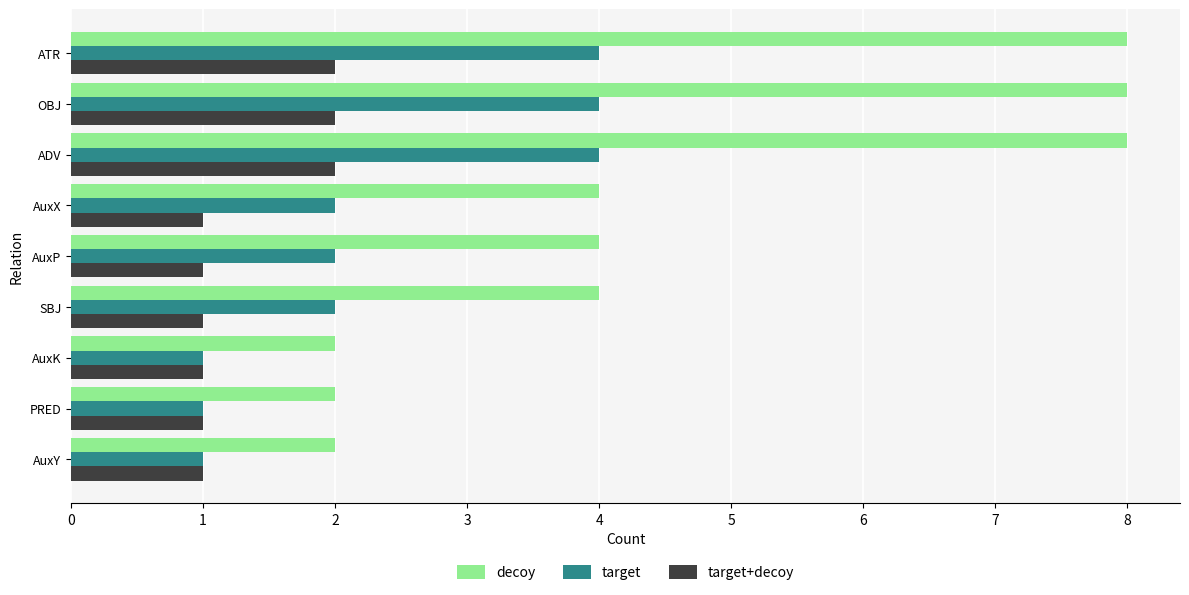

Count the decoy values in the range 2 to 8.

9